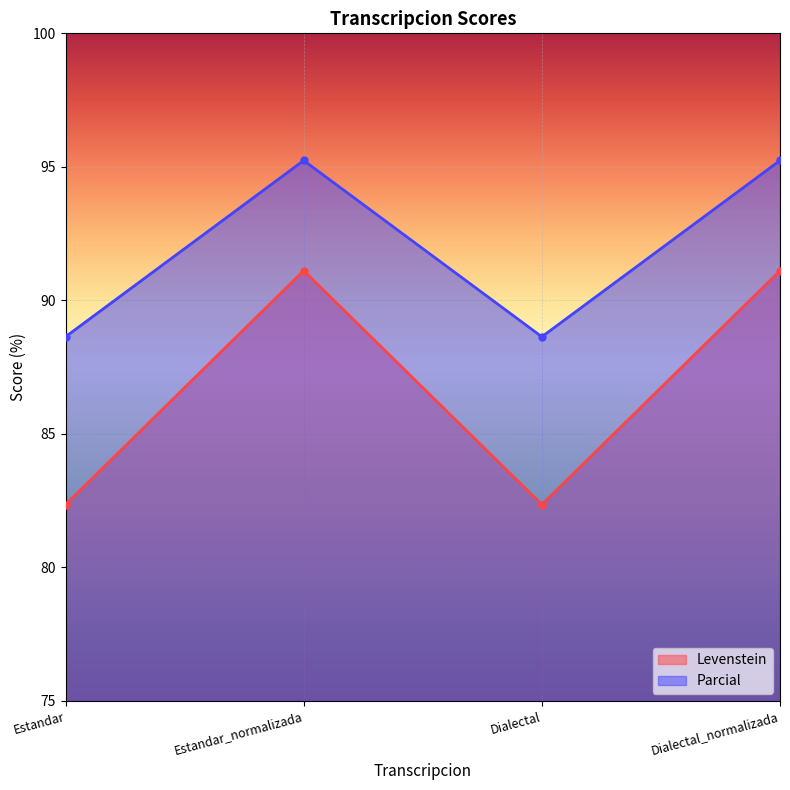

What is the spread (max minus min) of values at Dialectal?

6.3